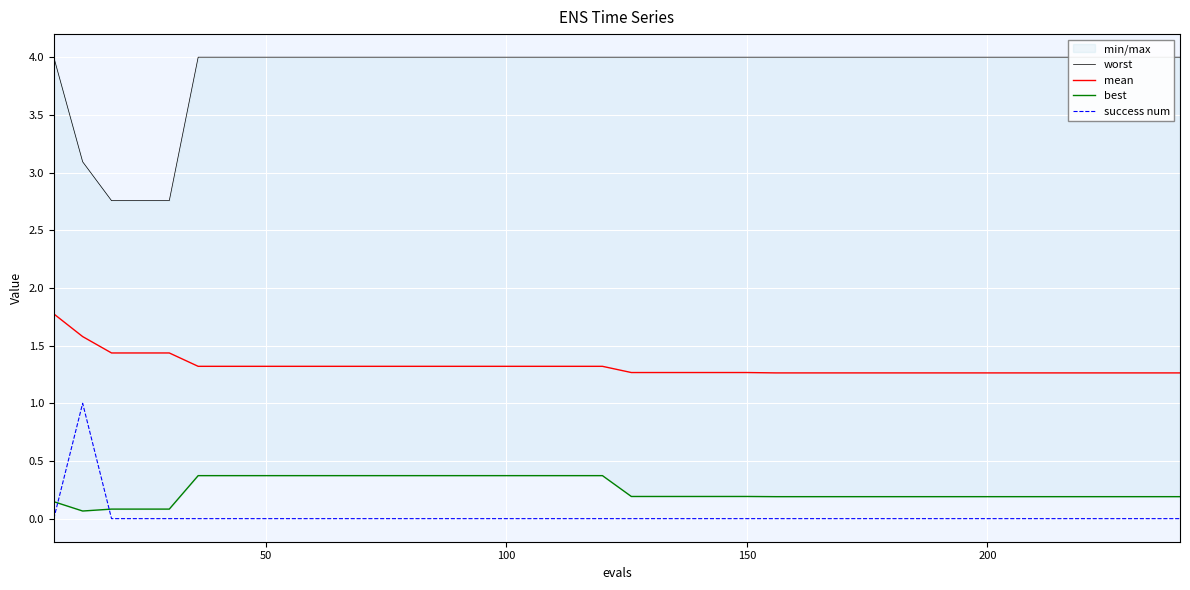

What is the sum of all best values?

9.9